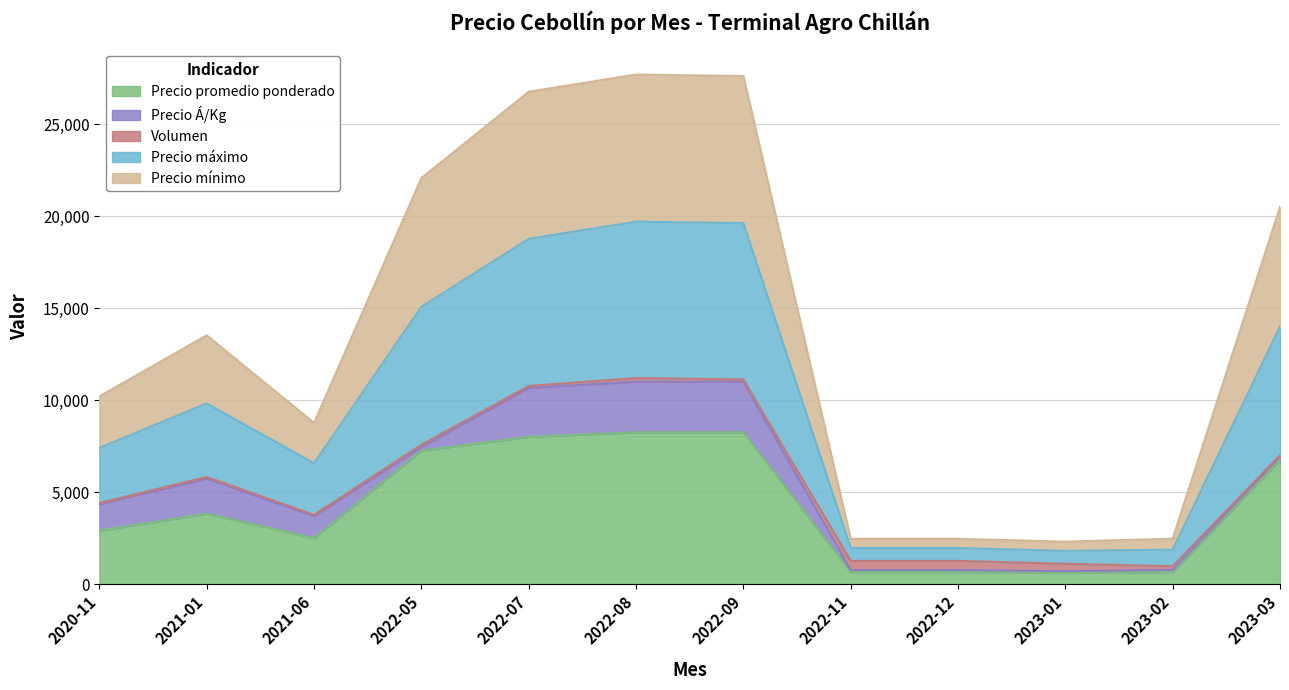

At which category is the sum across all series the highest?

2022-08